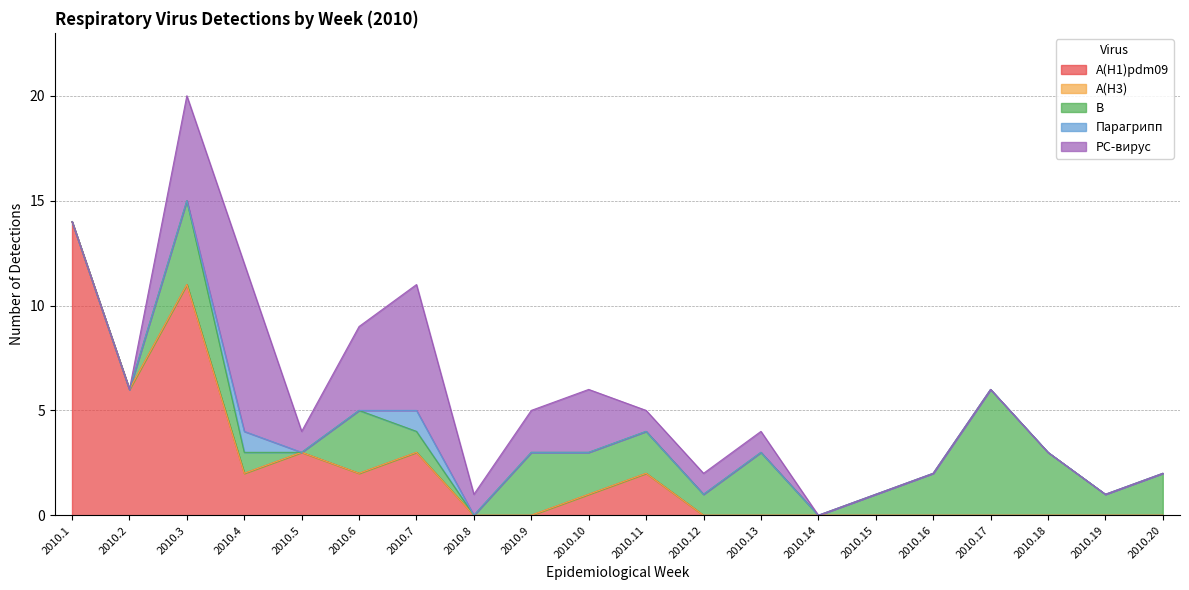

Which category has the lowest value in the B series?

2010.1